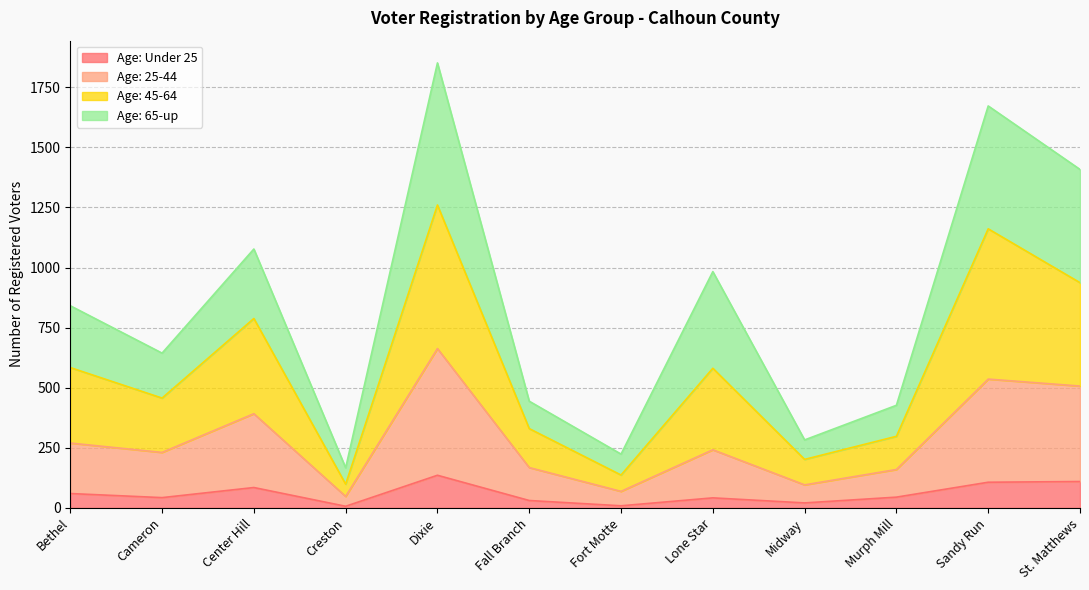

Rank the series at Lone Star from lowest to highest value.

Age: Under 25, Age: 25-44, Age: 45-64, Age: 65-up